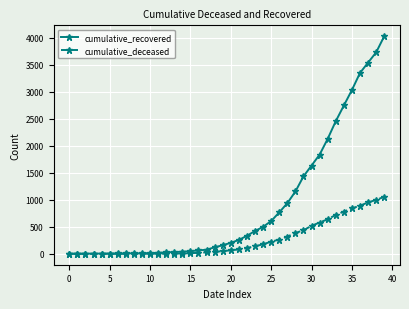

List the series in order of their peak value, lowest first.

cumulative_deceased, cumulative_recovered